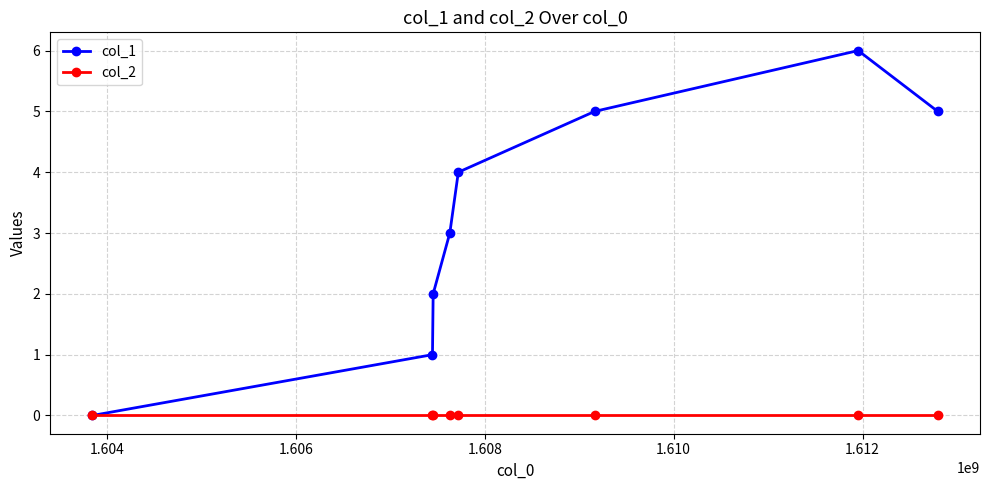

What is the greatest value displayed?

6